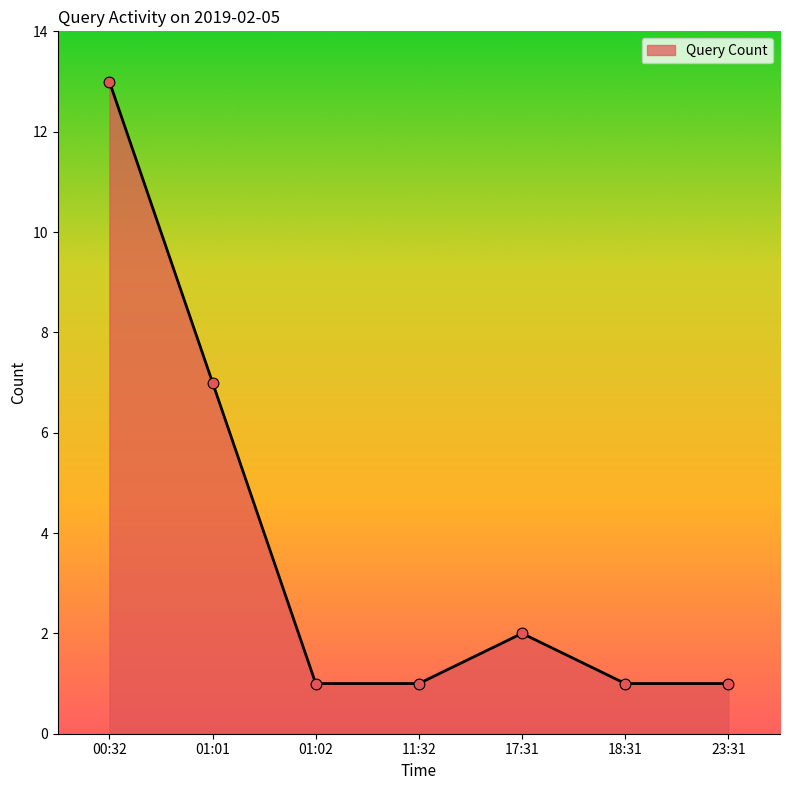

What is the change in value from 01:01 to 17:31?

-5